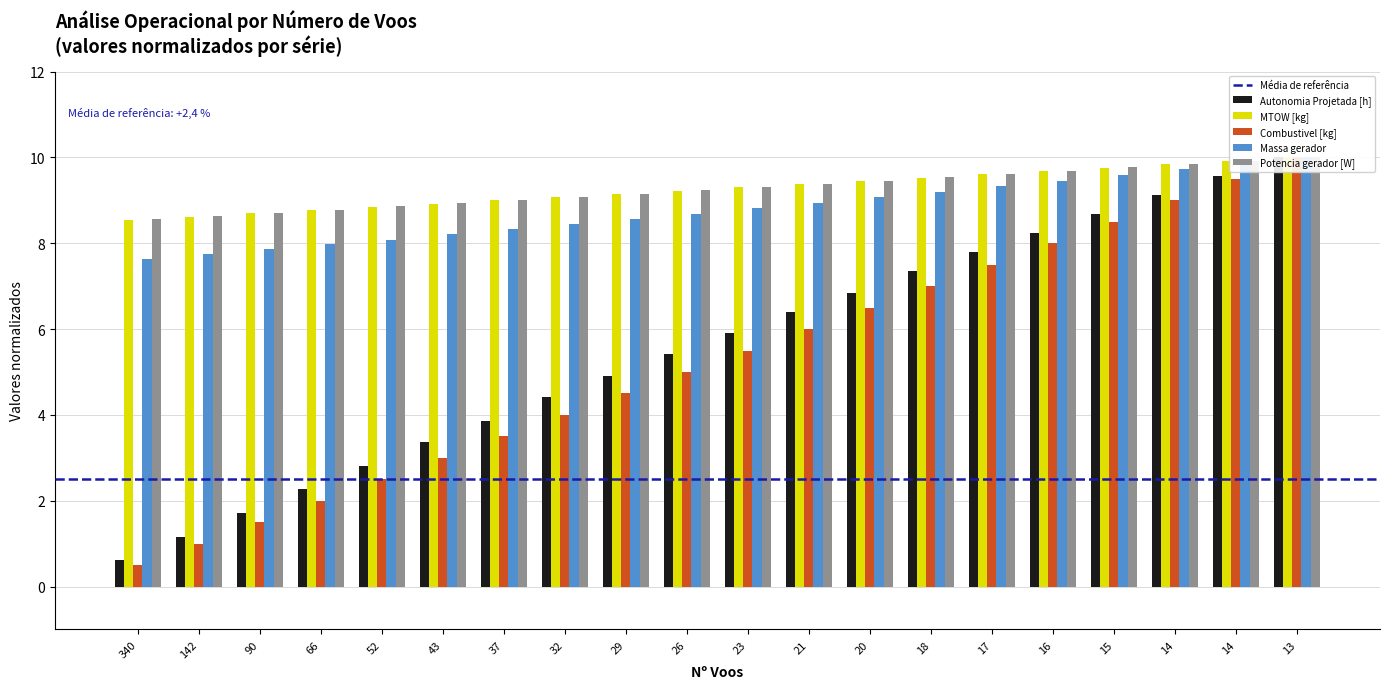

Which has a higher value, 16 or 52?

16